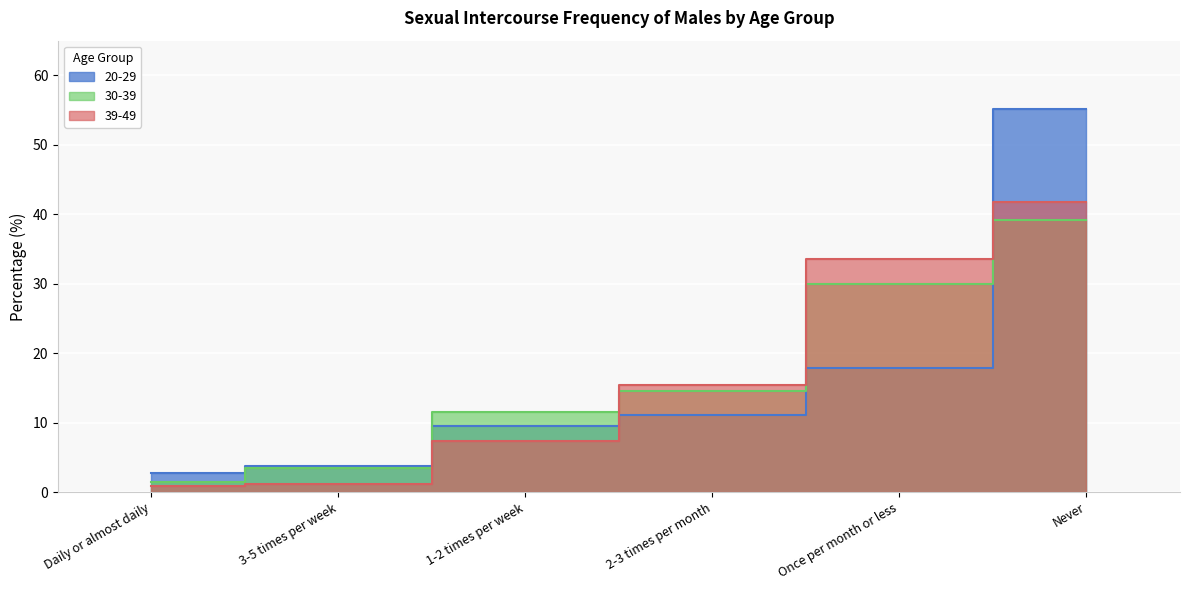

What position from the left is 2-3 times per month?

4